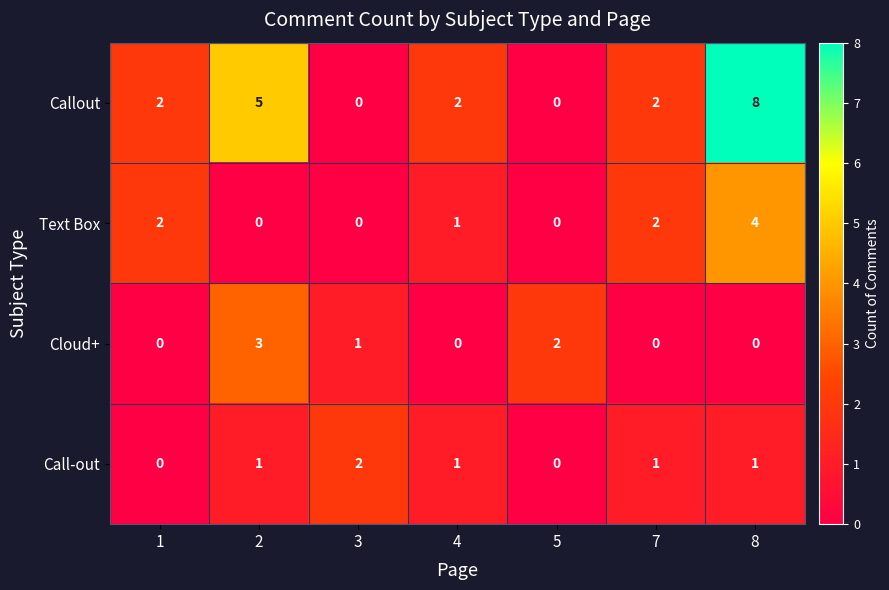

What is the sum of all Cloud+ values?

6